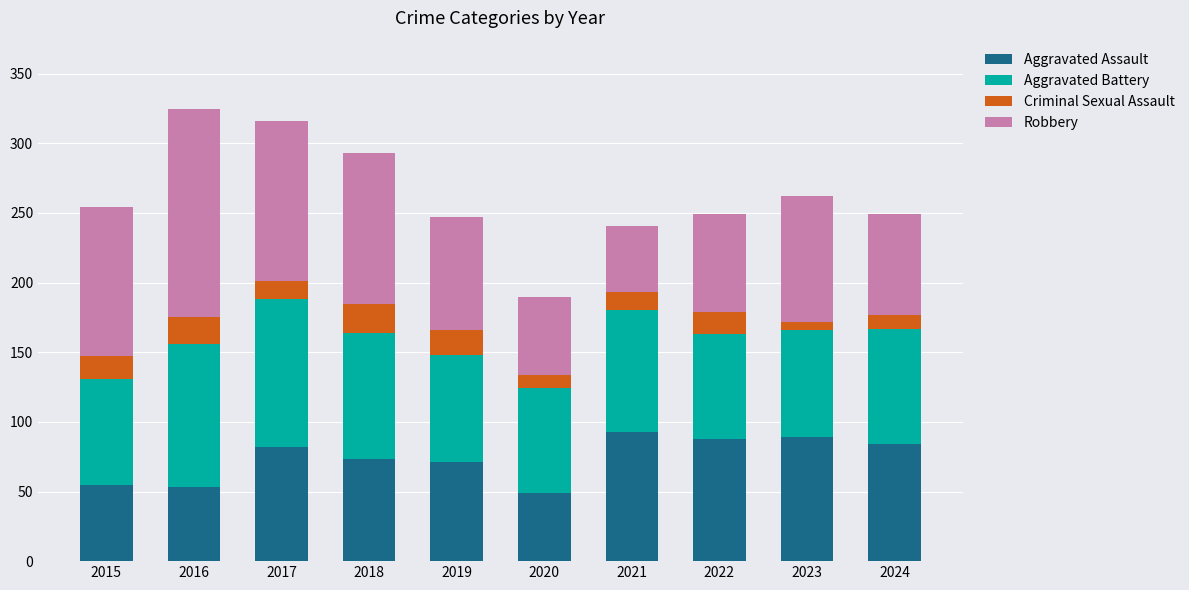

How many distinct data groups are displayed?

4